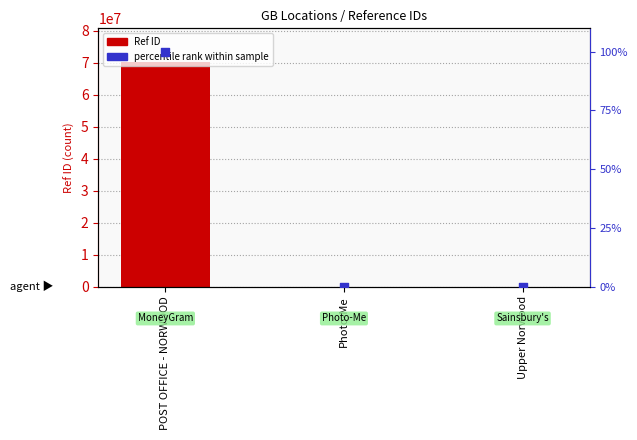

Is the value of Ref ID at Photo-Me greater than the value of percentile rank at Upper Norwood?

Yes